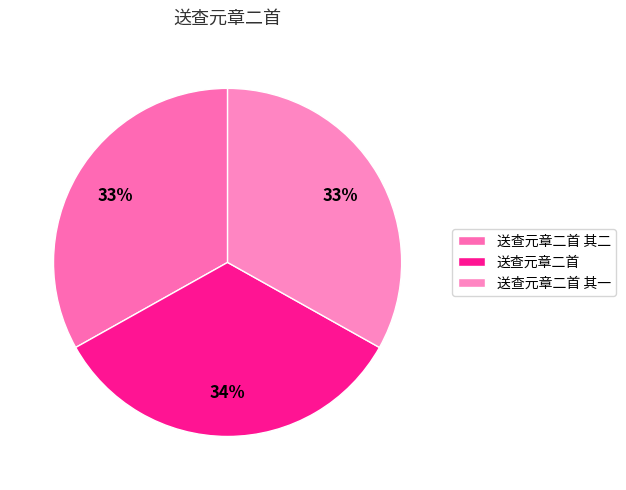

To the nearest percent, what percentage of the pie is 送查元章二首?

34%